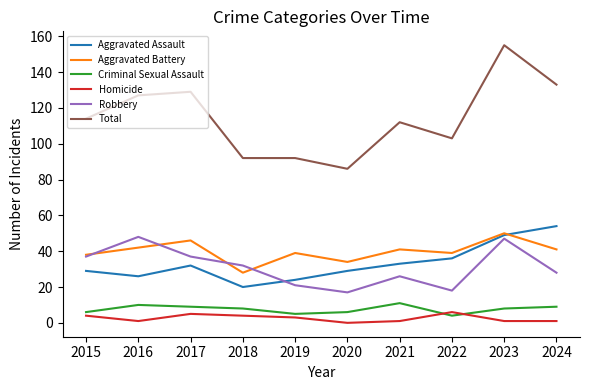

True or false: Homicide and Aggravated Assault cross at least once.

False